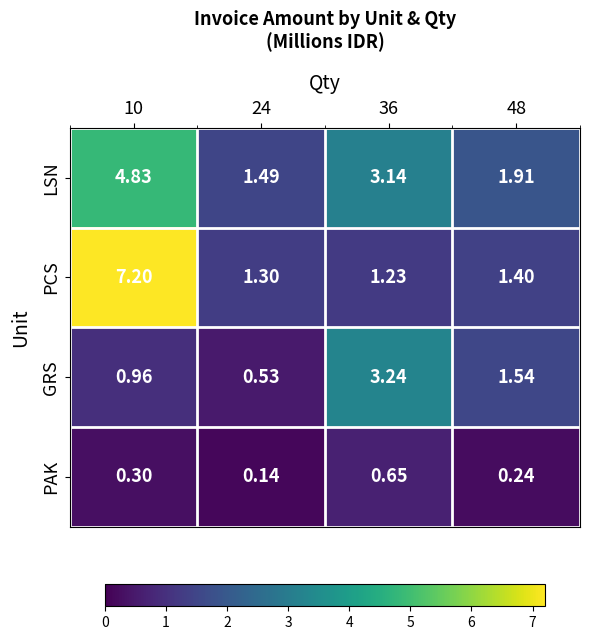

Rank the series by their maximum value, from highest to lowest.

PCS, LSN, GRS, PAK